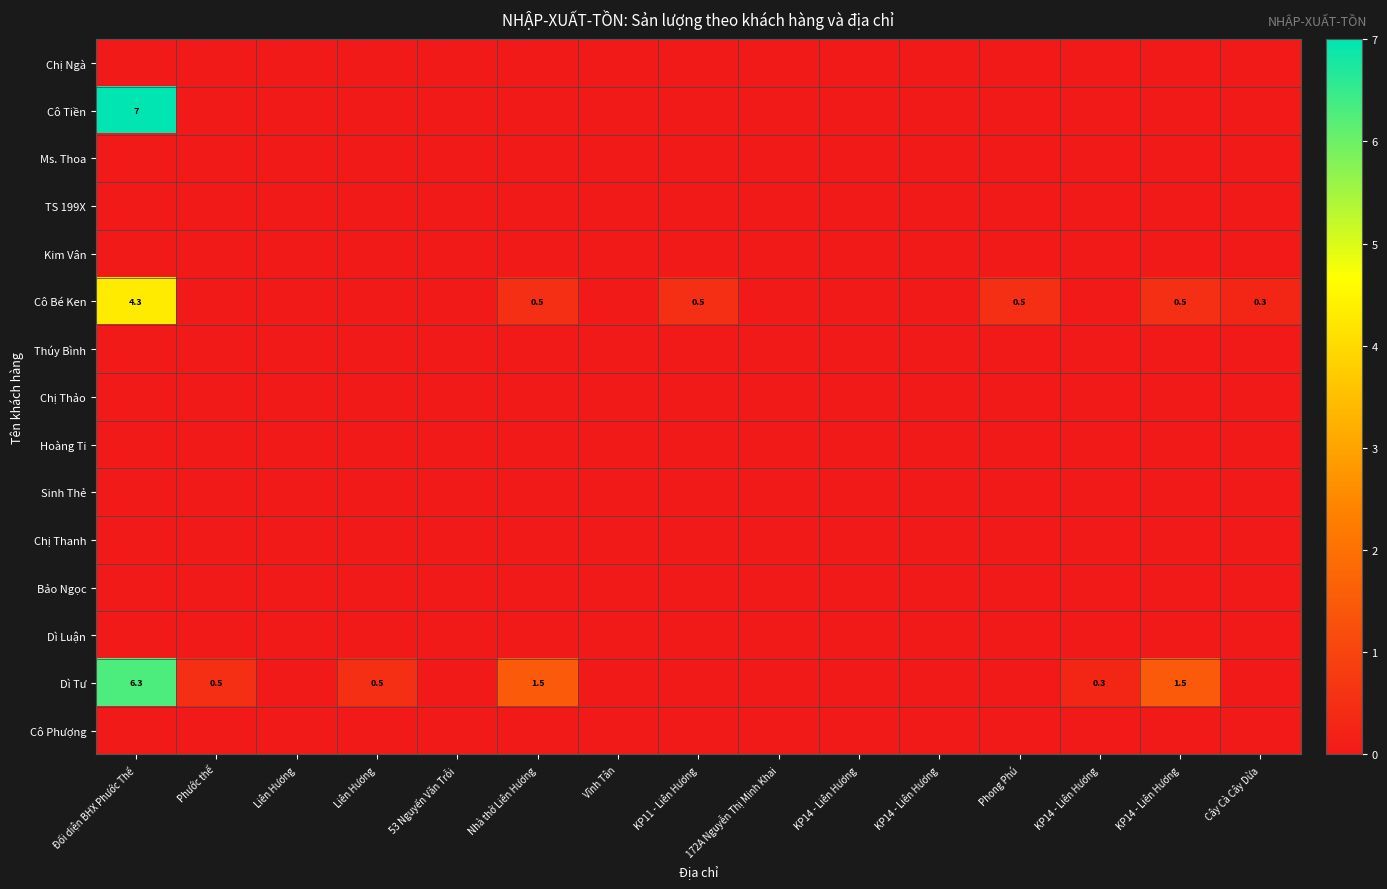

Which has a higher value, Liên Hương or KP14 - Liên Hương?

Liên Hương